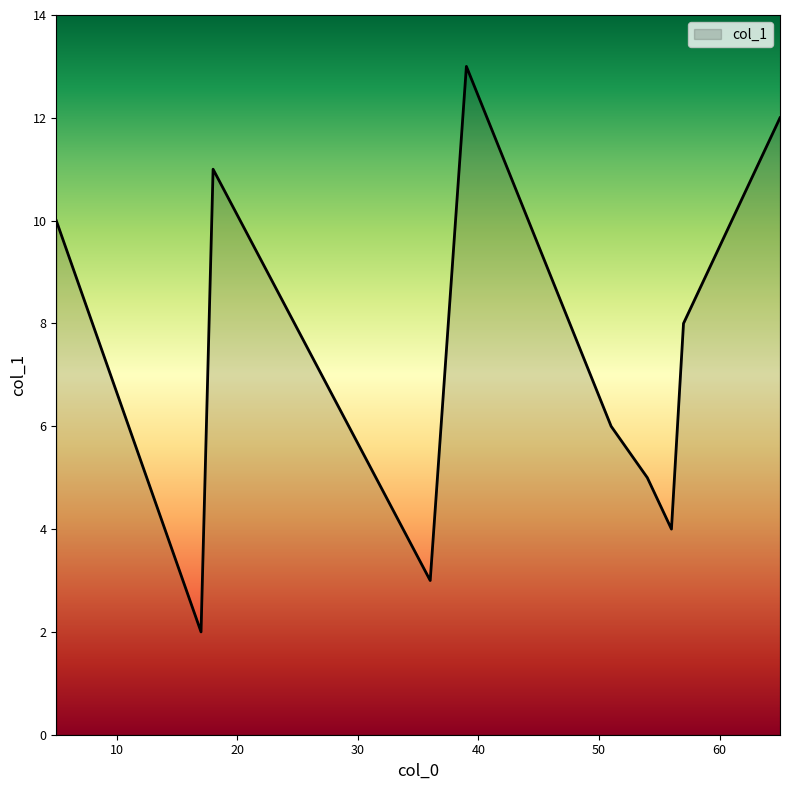

What is the minimum value shown in the chart?

2